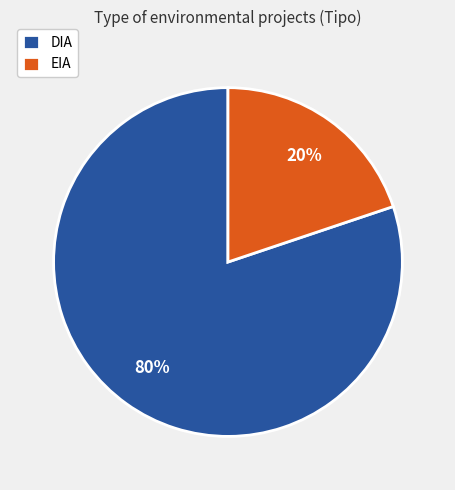

Does any single category account for the majority?

Yes